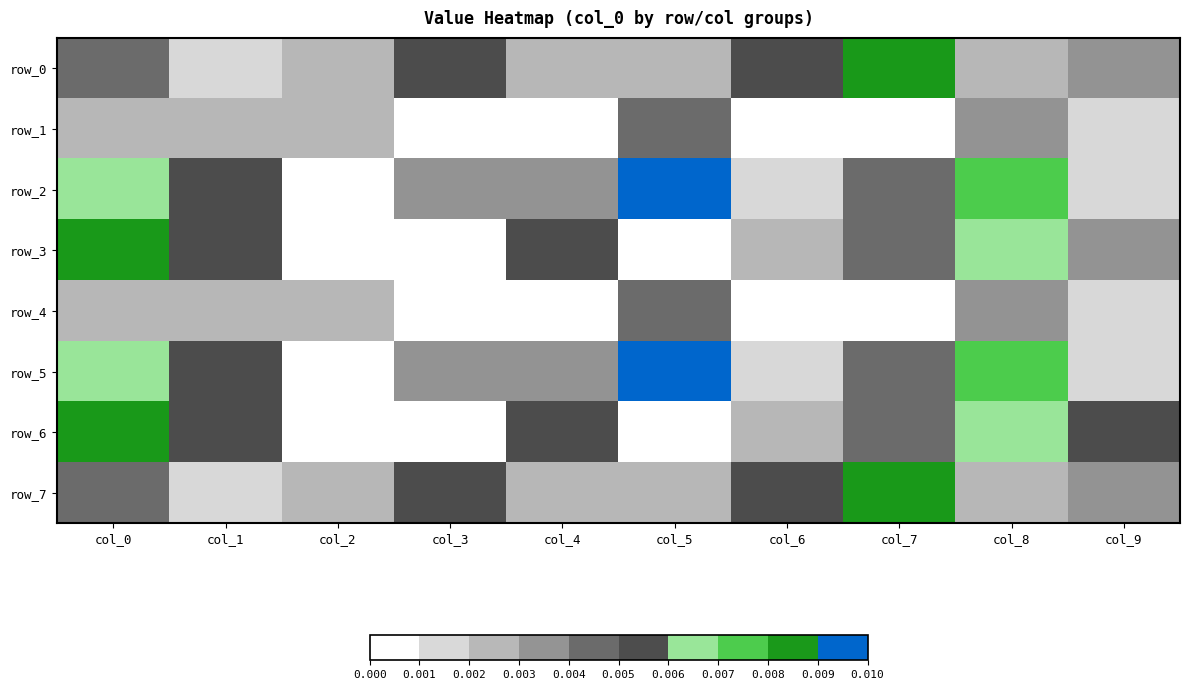

At how many categories does at least one series exceed 0?

10